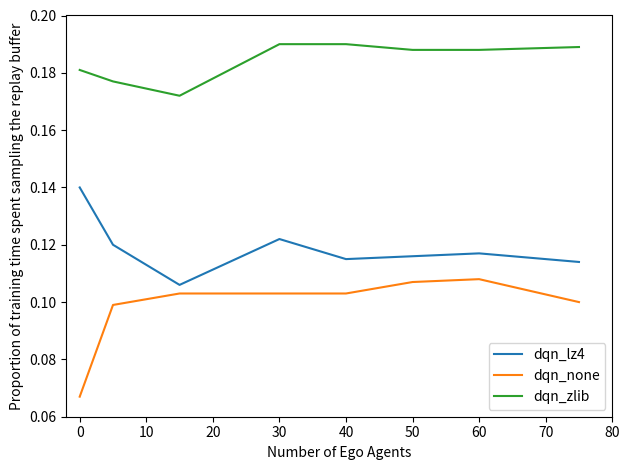

Count the dqn_lz4 values in the range 0 to 1.

8